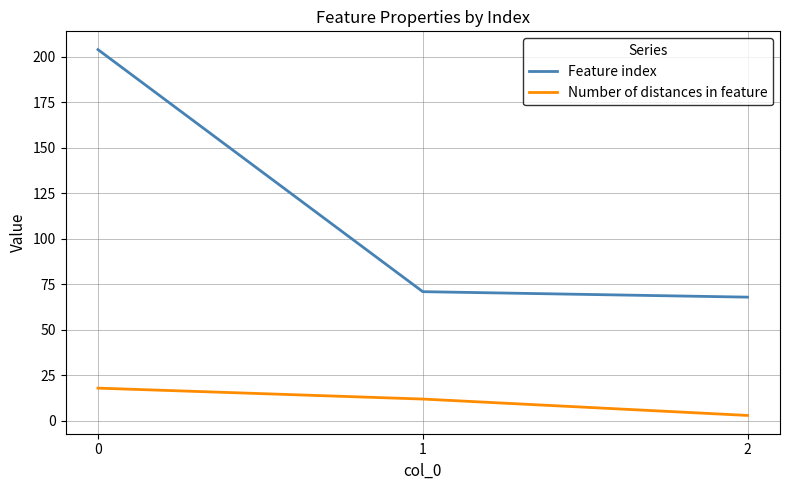

True or false: Feature index has a value of 54 at 0.

False